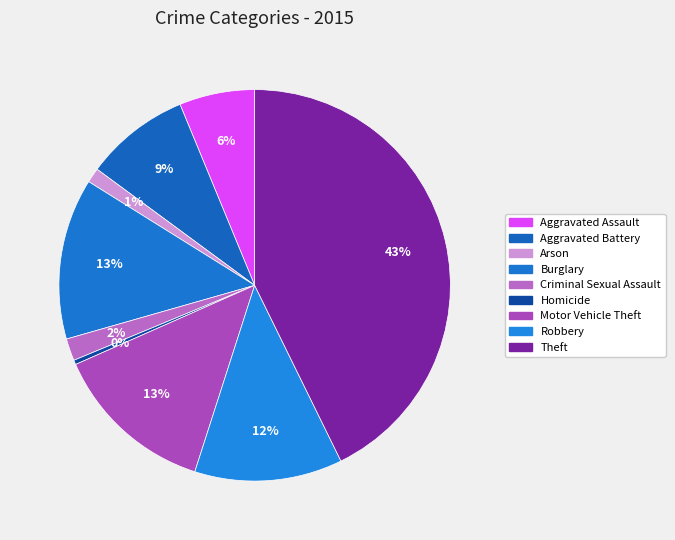

How many slices are in this pie chart?

9